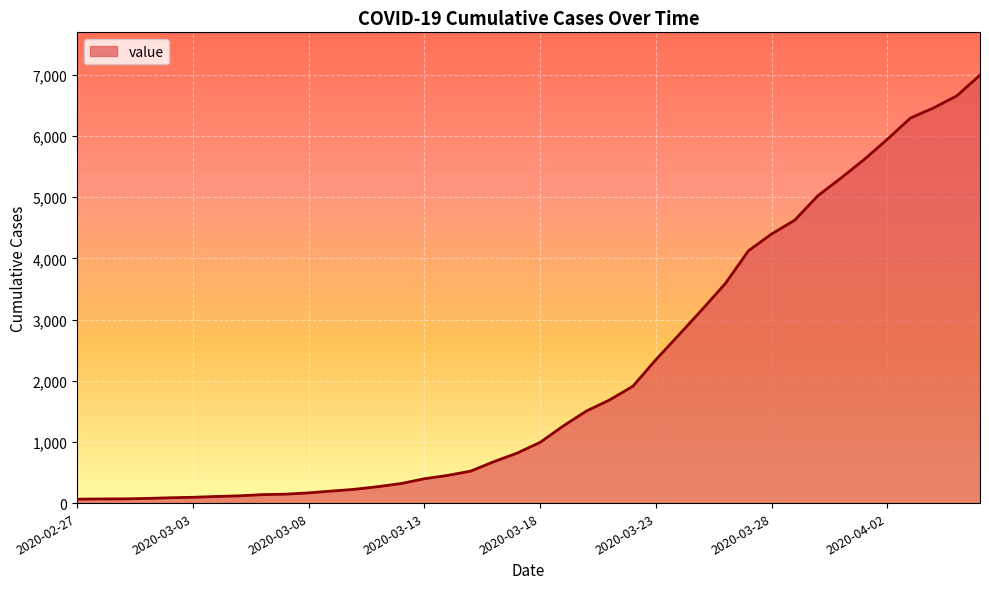

What is the difference between the maximum and minimum values?

6931